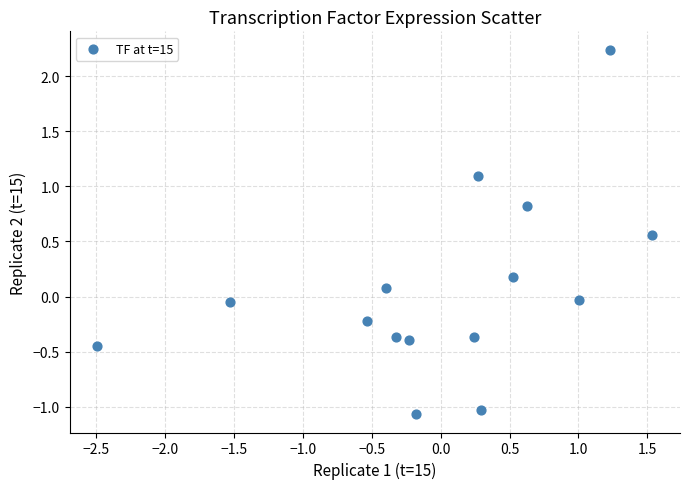

What is the range of X values (max minus min)?

4.0